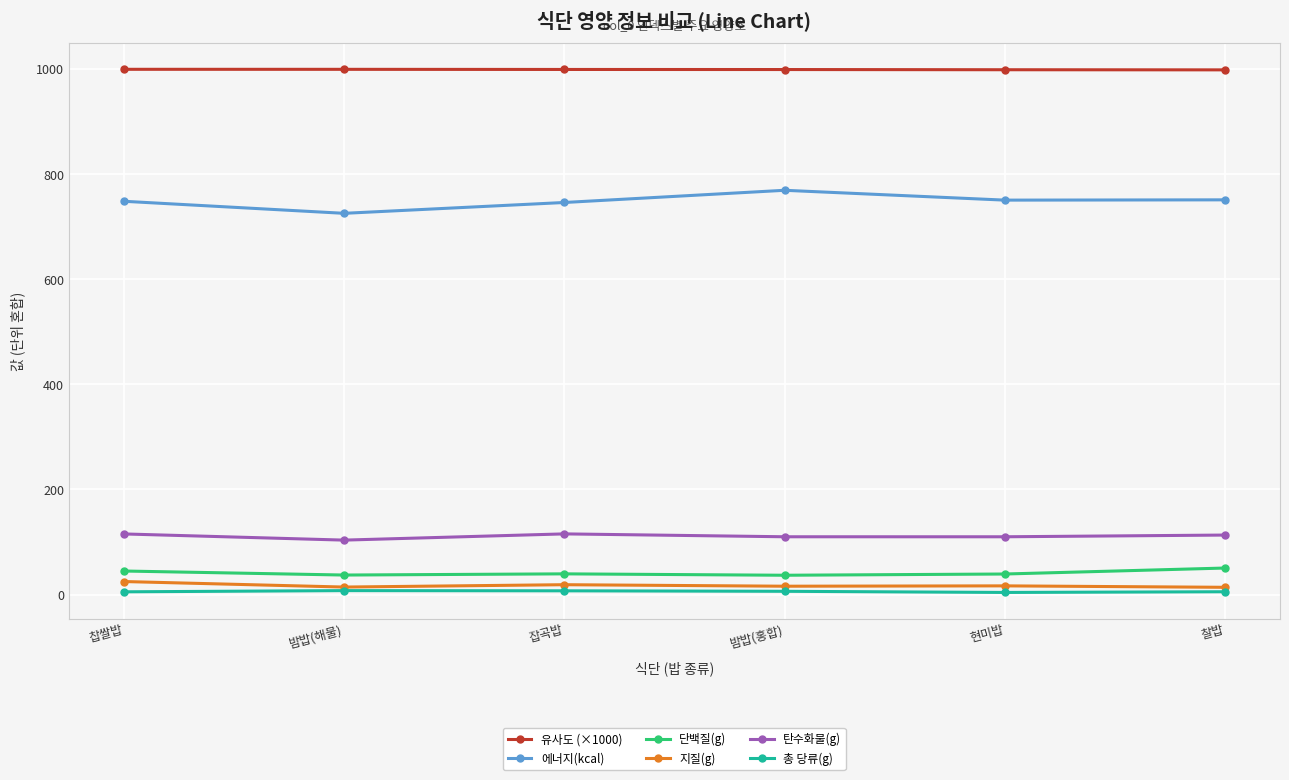

What is the value of the 탄수화물(g) point at the 1st from the left?

115.4